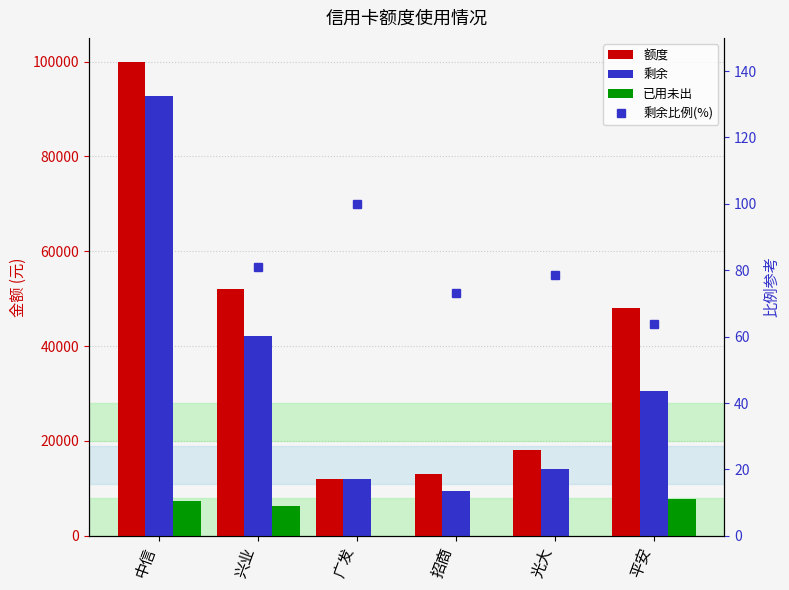

Where does the 额度 series first go above 48000?

中信